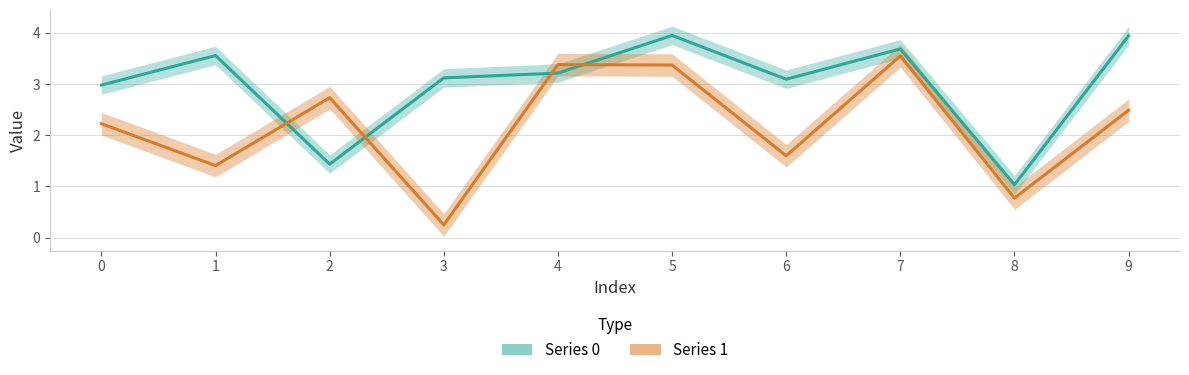

What is the average value of the Series 1 series?

2.2